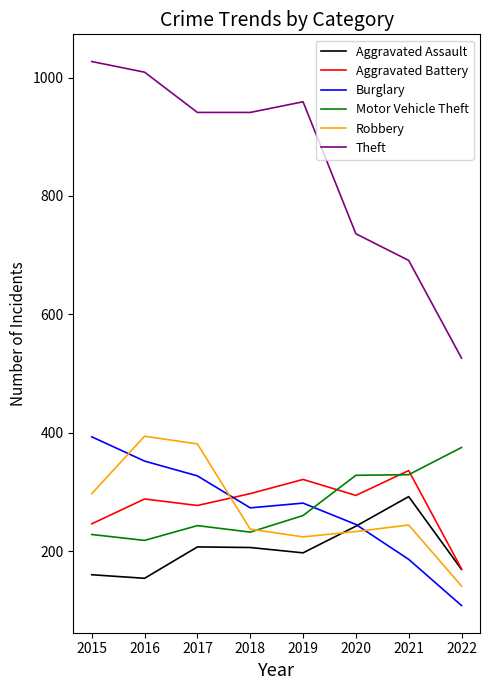

Read the Motor Vehicle Theft value at 2021, to the nearest 10.

330